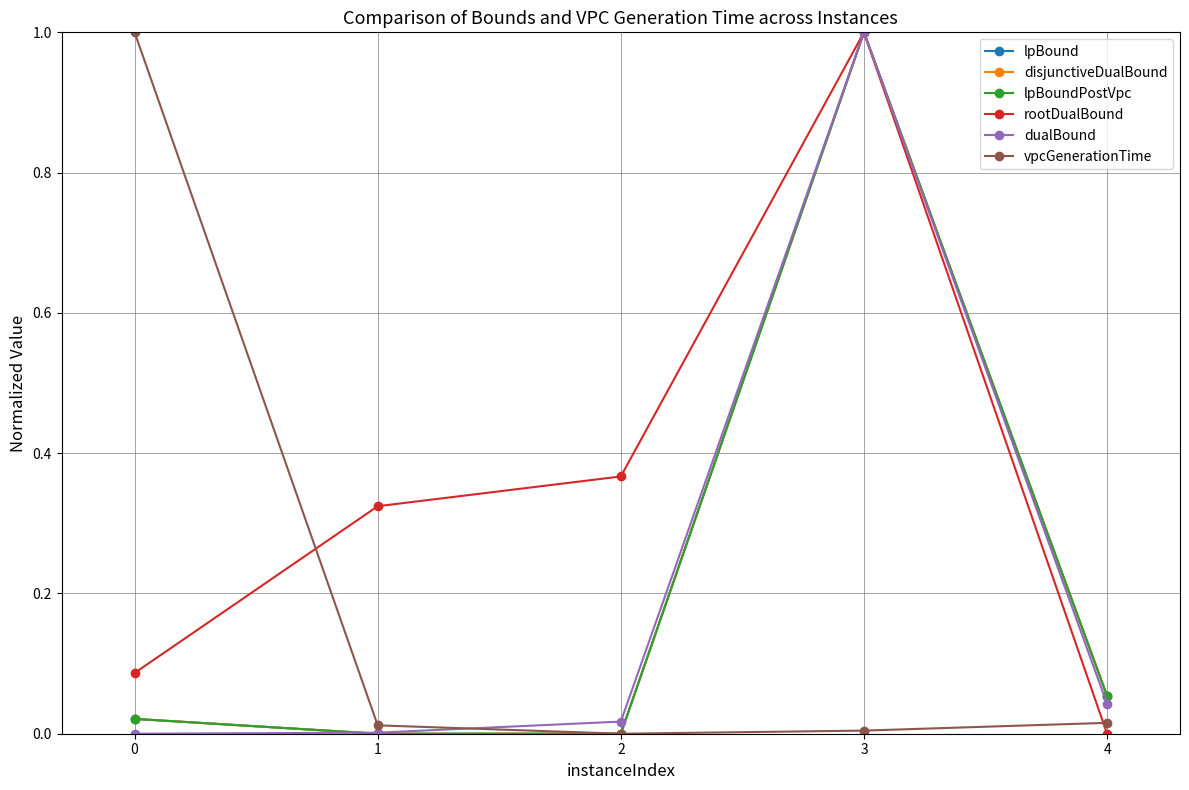

Does the chart have visible grid lines?

Yes